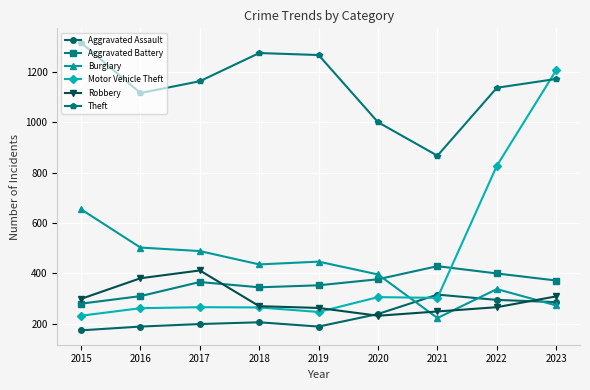

What is the maximum value for Robbery?

411